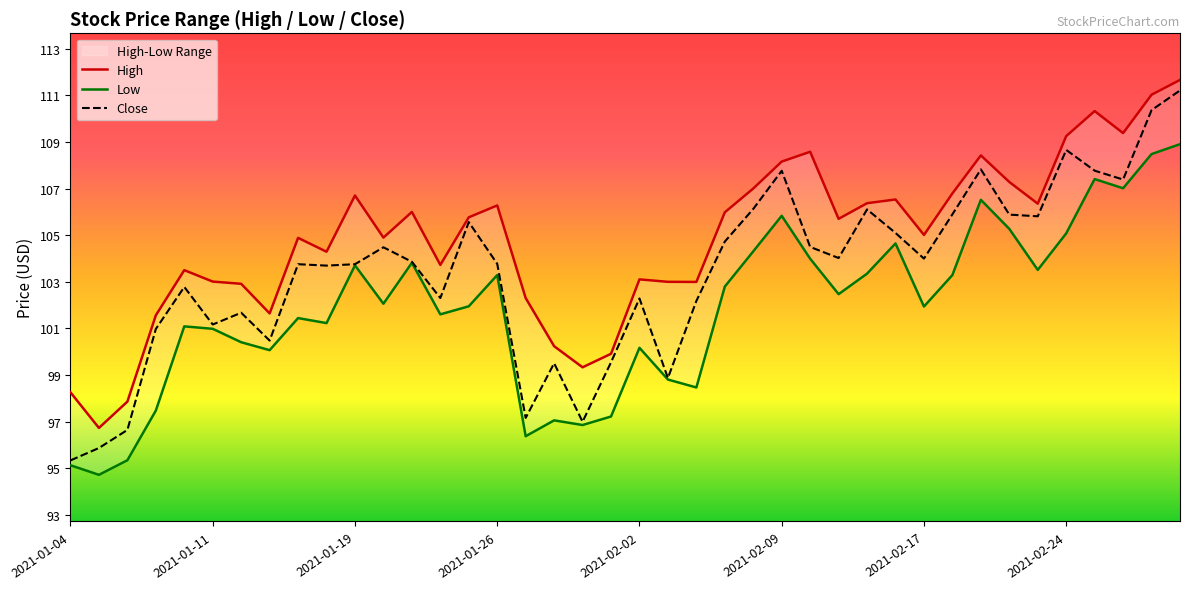

True or false: Low and Close cross at least once.

False